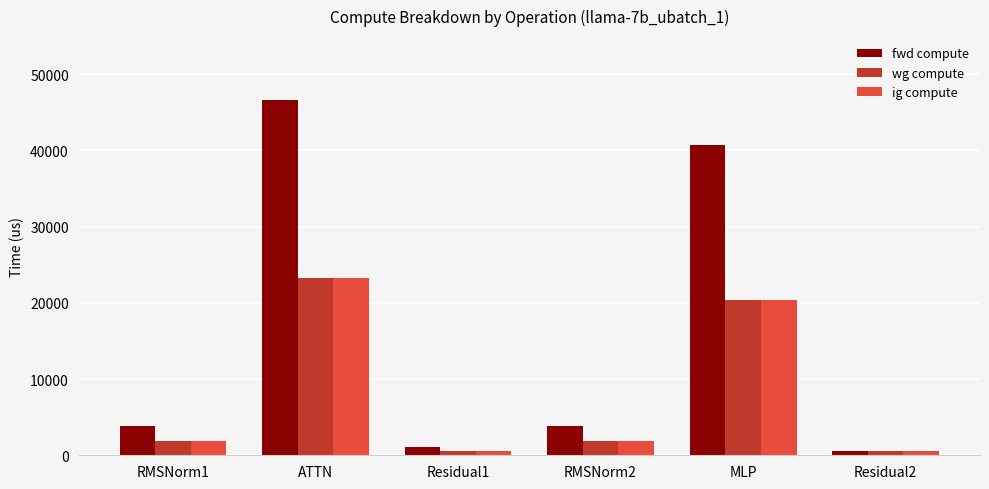

What position from the right is ATTN?

5